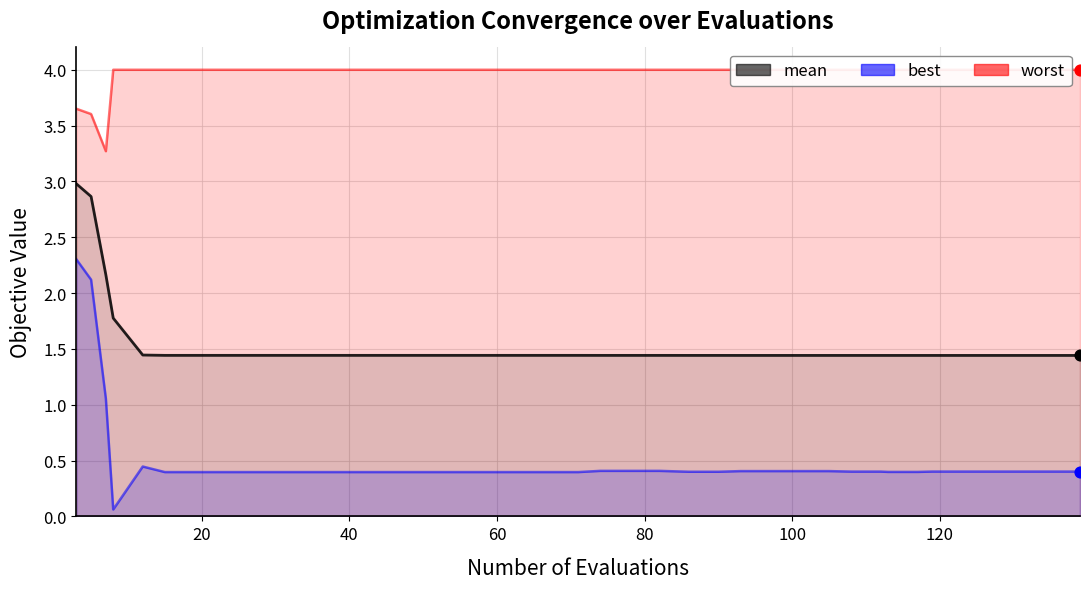

What are all the series names shown in the legend?

mean, best, worst